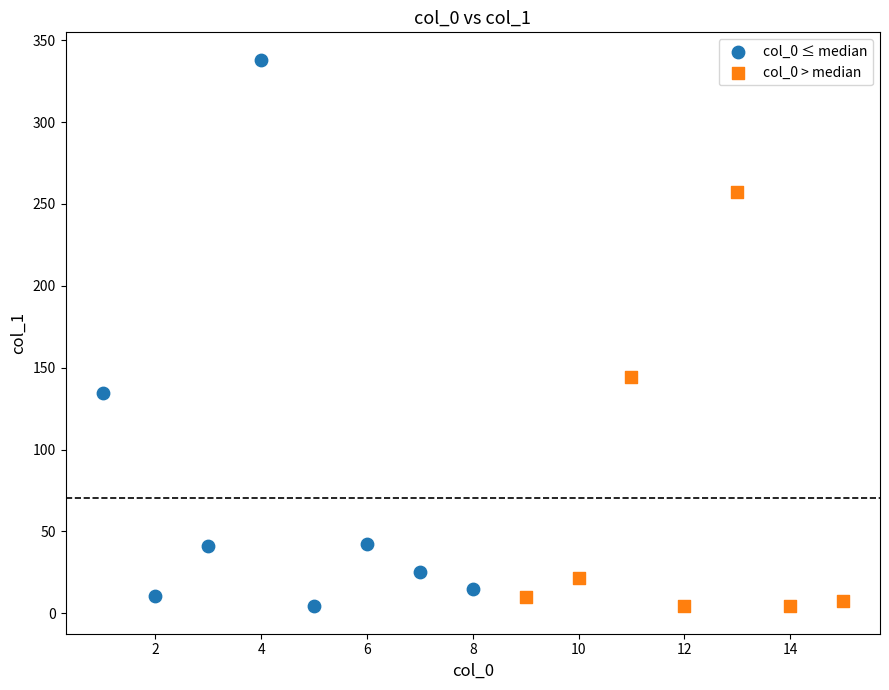

Which series contains the highest Y value?

col_0 ≤ median